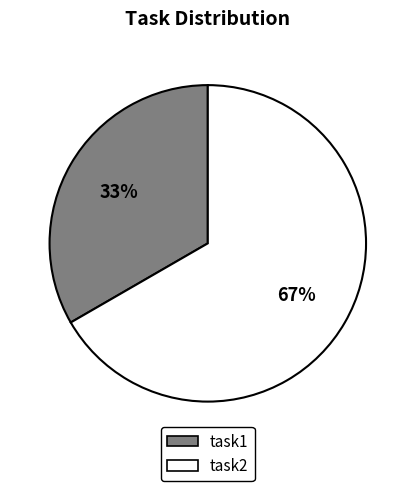

Between task1 and task2, which is larger?

task2